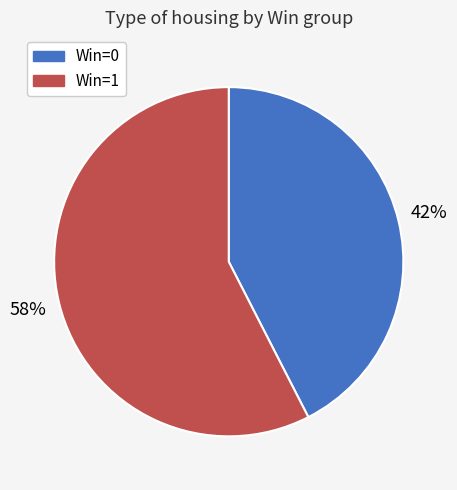

What percentage is the Win=1 slice, to the nearest percent?

58%